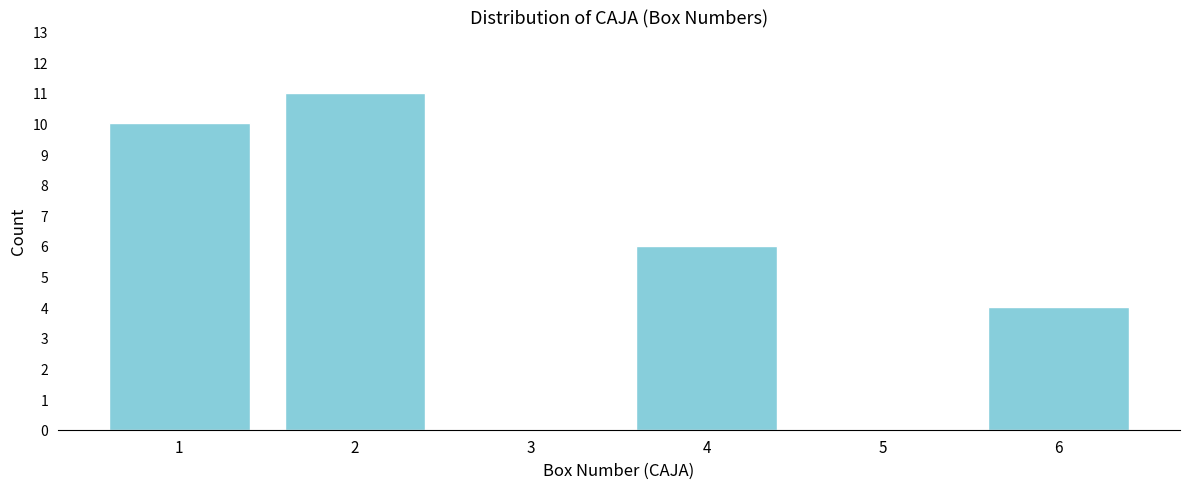

Which range on the x-axis has the tallest bar?

1.5 to 2.5